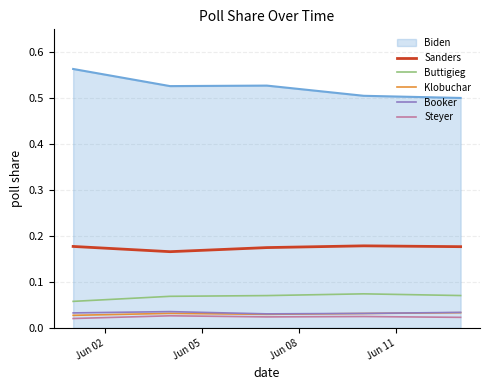

Which series has the widest spread of values?

Biden